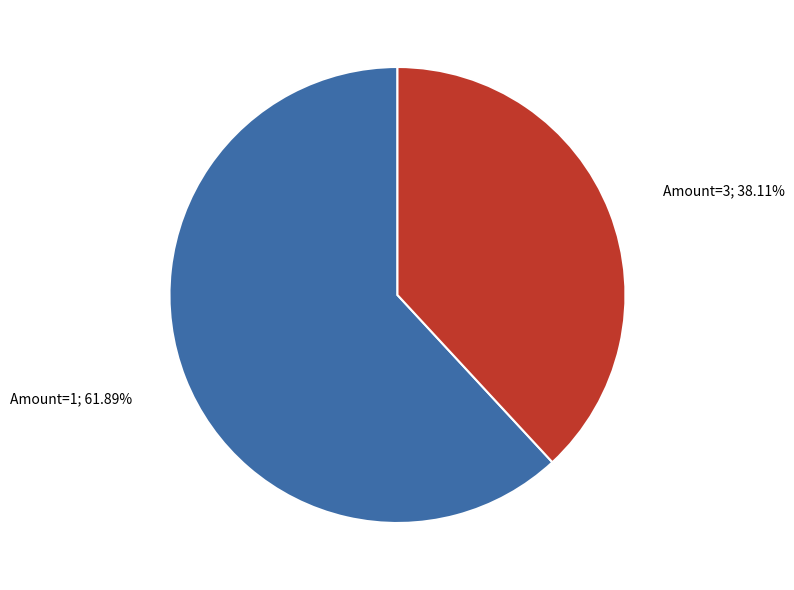

How many segments does this pie chart have?

2